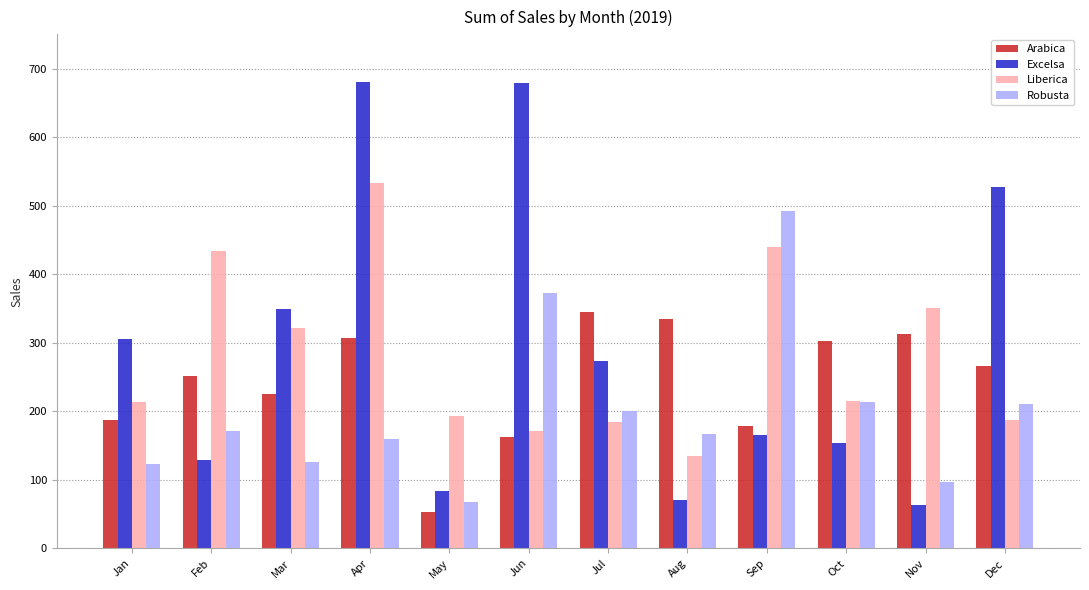

Rank the series at Jun from lowest to highest value.

Arabica, Liberica, Robusta, Excelsa